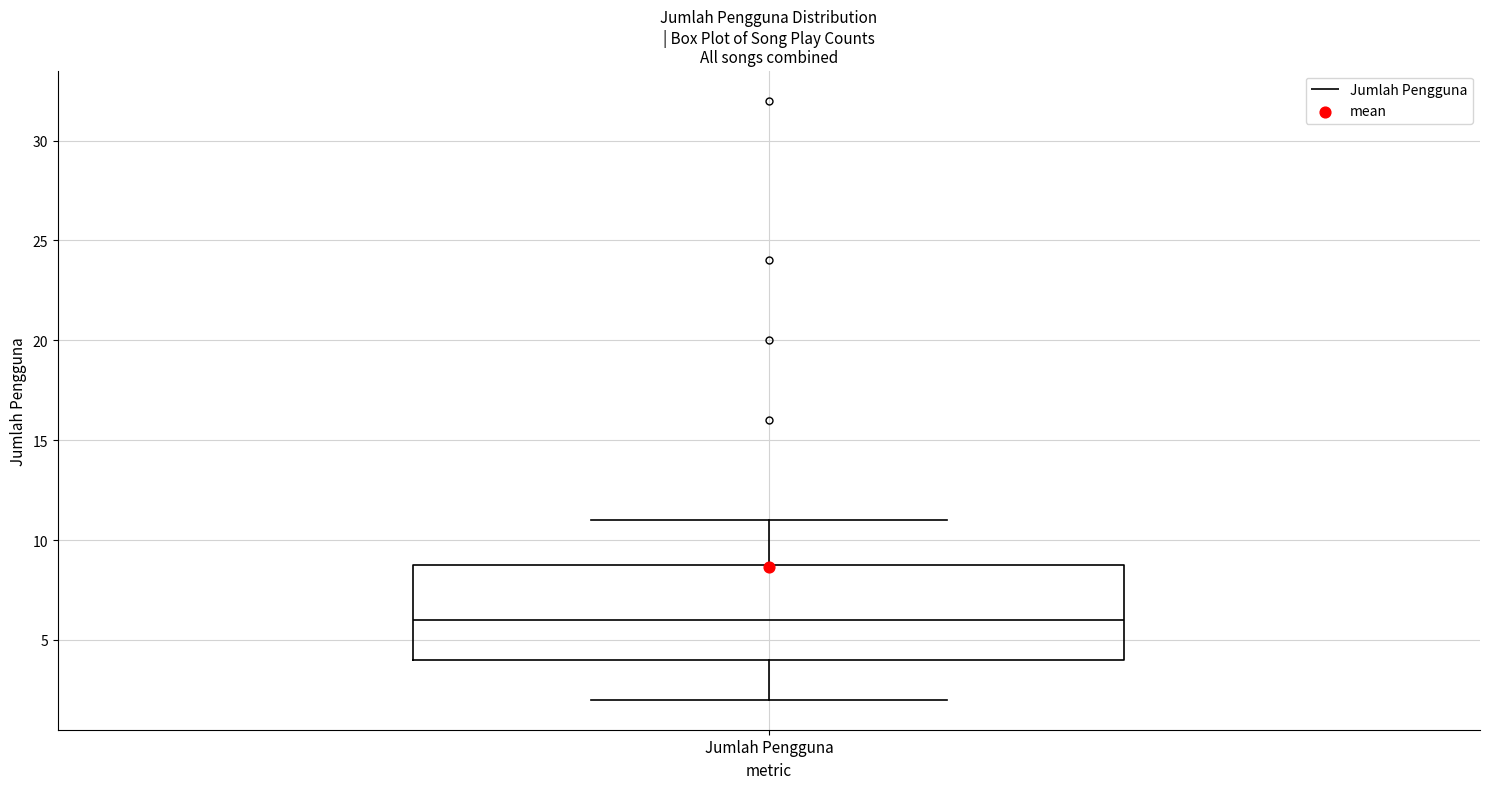

Where does the lower whisker of the box for Jumlah Pengguna end on the y-axis? The values are not printed on the chart, so give them approximately, as read against the axis.

2